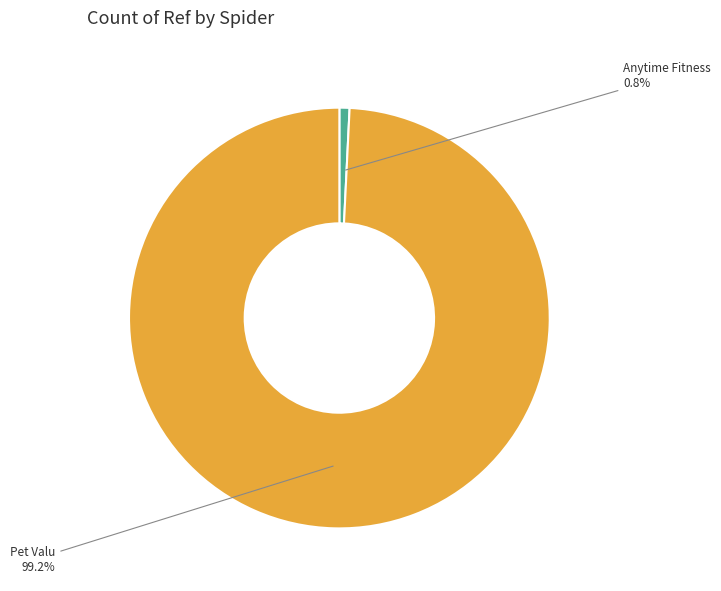

Is there any slice that represents more than half of the pie?

Yes